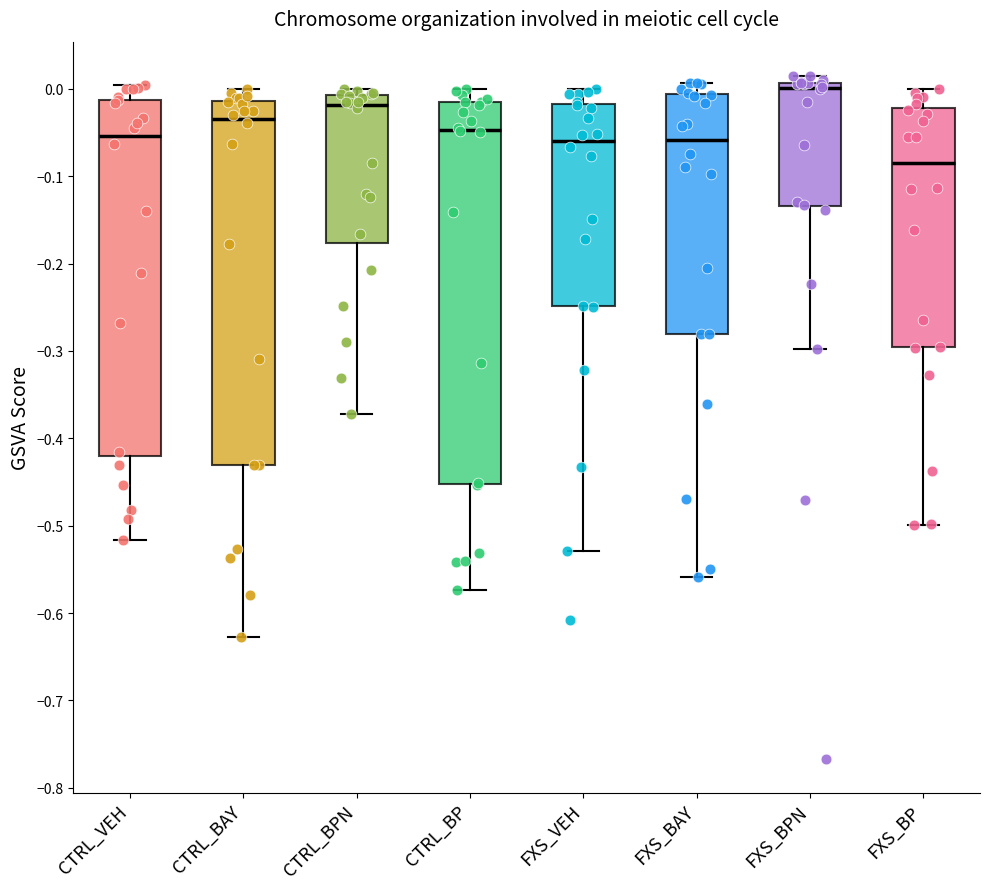

Which box is the tallest, from its lower edge to its upper edge?

CTRL_BP